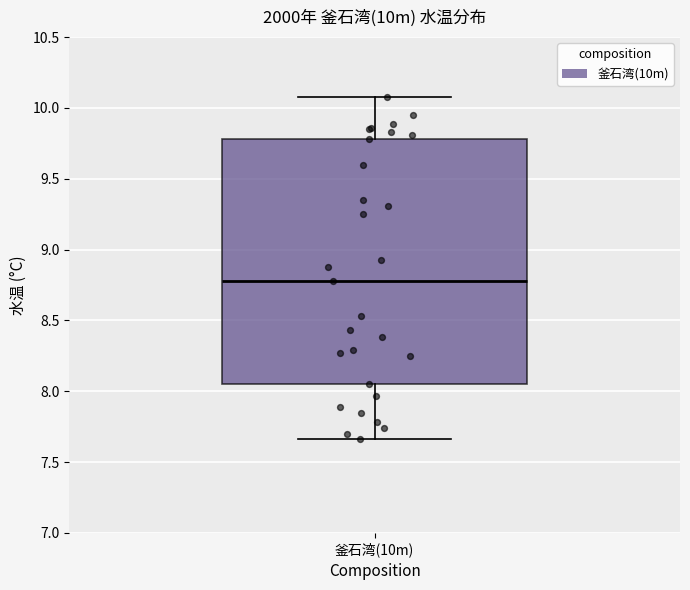

Transcribe this box plot: give where the median line is, the range the box spans, and where the two whiskers end, as read against the y-axis. The values are not printed on the chart, so give them approximately, as read against the axis.

median 8.80, box 8.05 to 9.80, whiskers 7.65 to 10.10